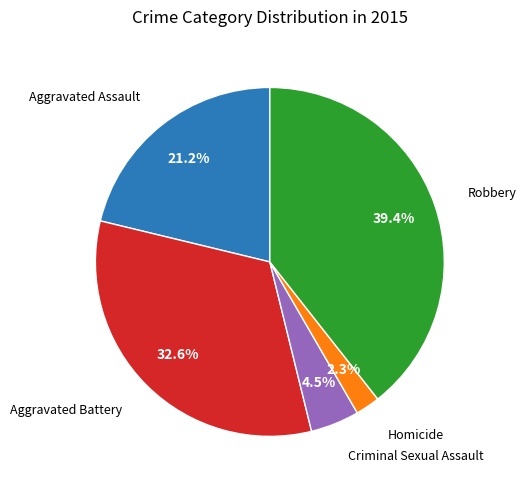

Is there a majority slice in this chart?

No